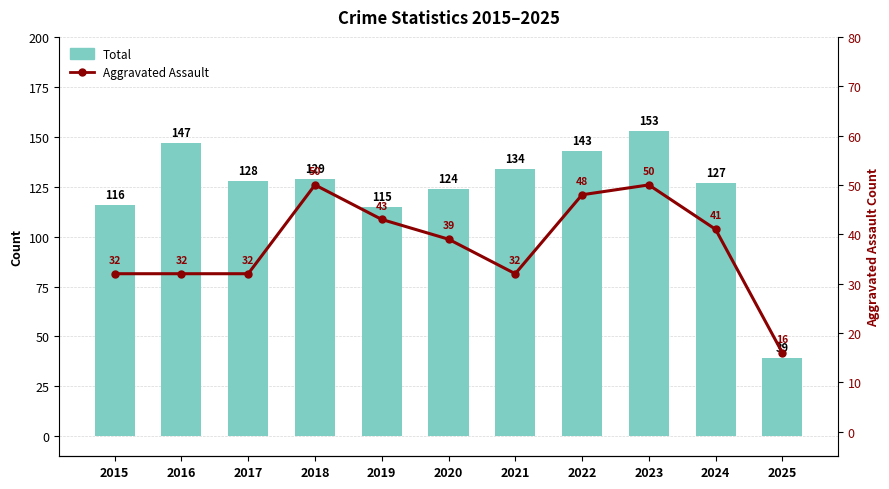

At which label is Total closest to 96?

2019